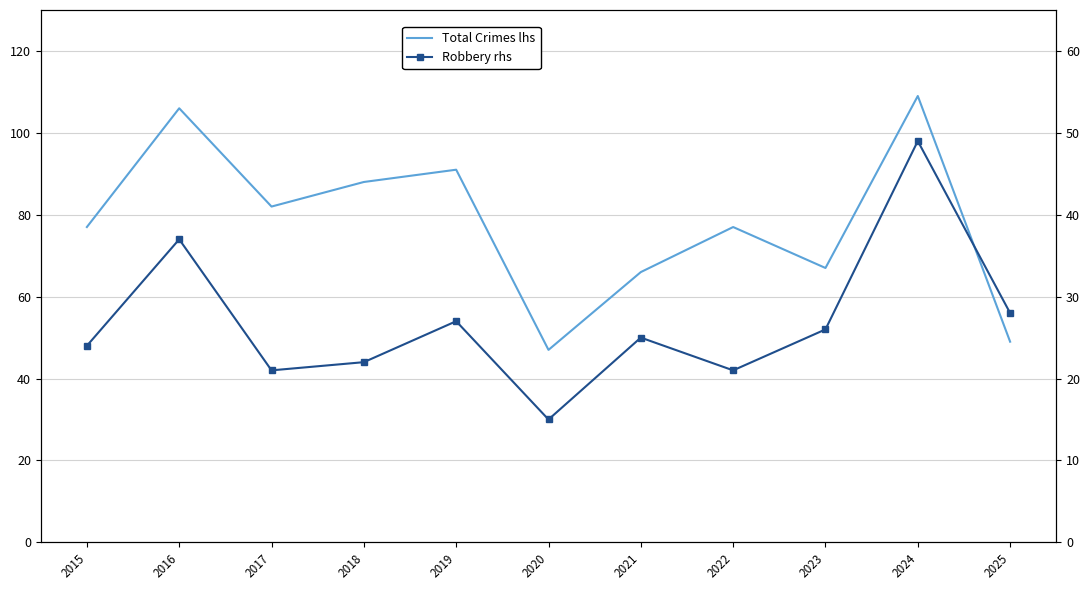

What is the maximum value shown in the chart?

109